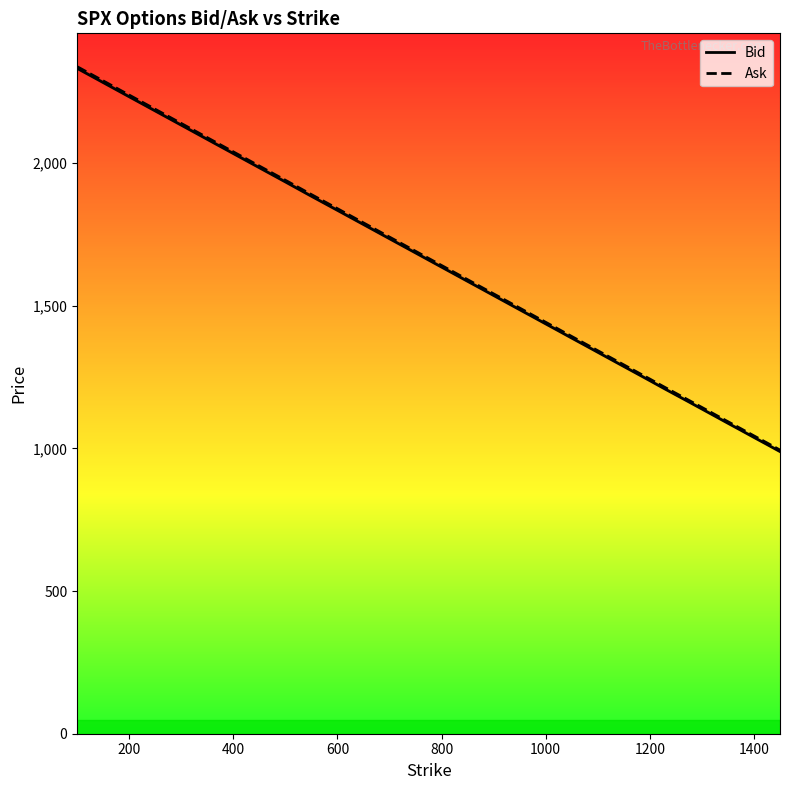

Which series has the largest total across all categories?

Ask